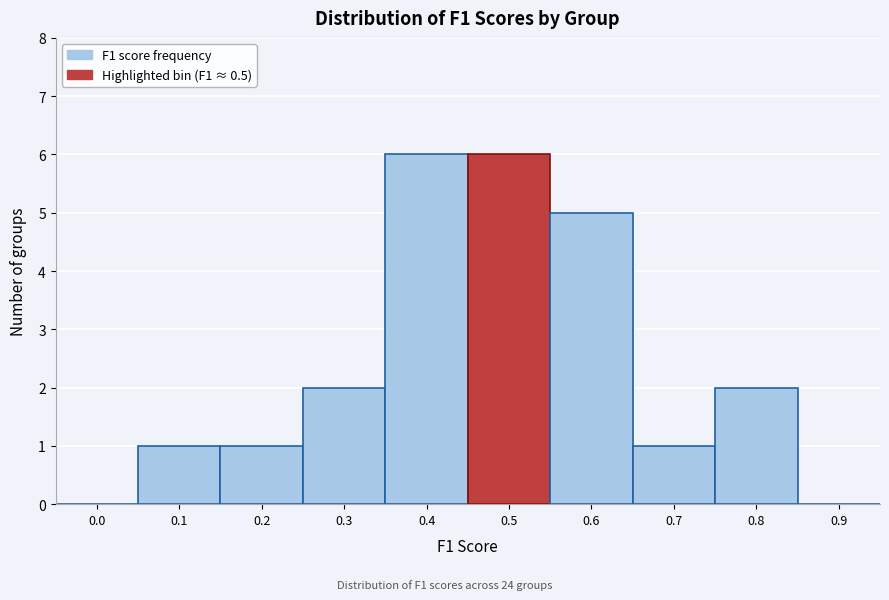

Reading left to right, transcribe all the data shown in this chart.

0.0=0	0.1=1	0.2=1	0.3=2	0.4=6	0.5=6	0.6=5	0.7=1	0.8=2	0.9=0